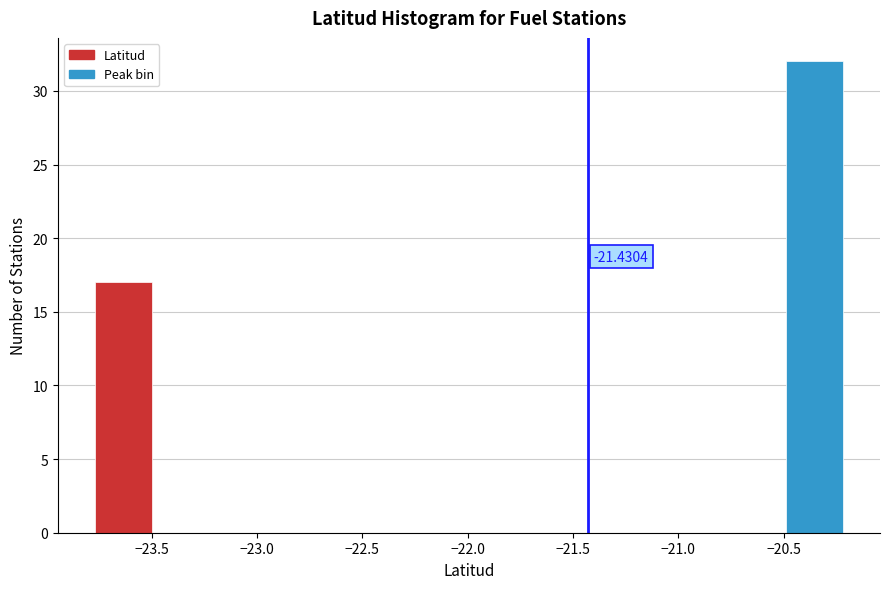

Which range on the x-axis has the tallest bar?

-20.5 to -20.2